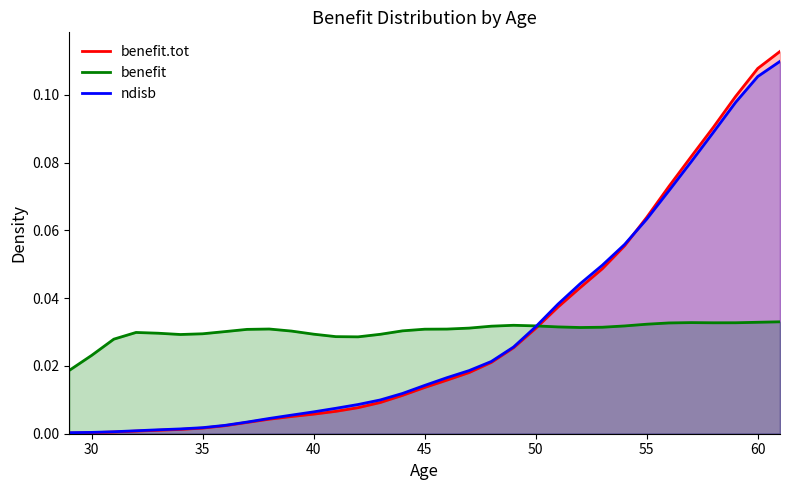

Which series has the widest spread of values?

benefit.tot